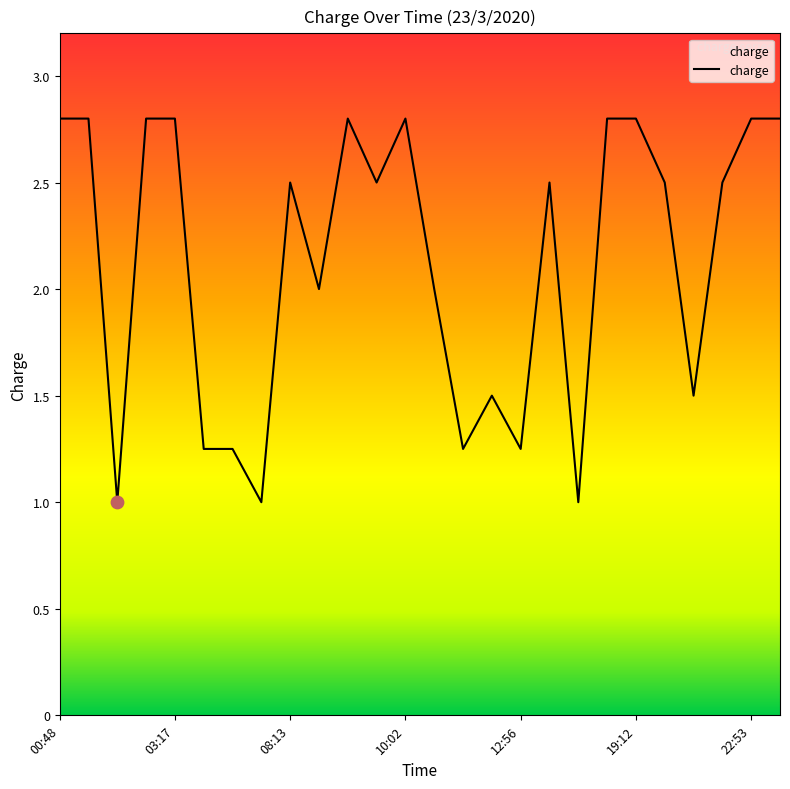

What is the difference between the maximum and minimum values?

1.8